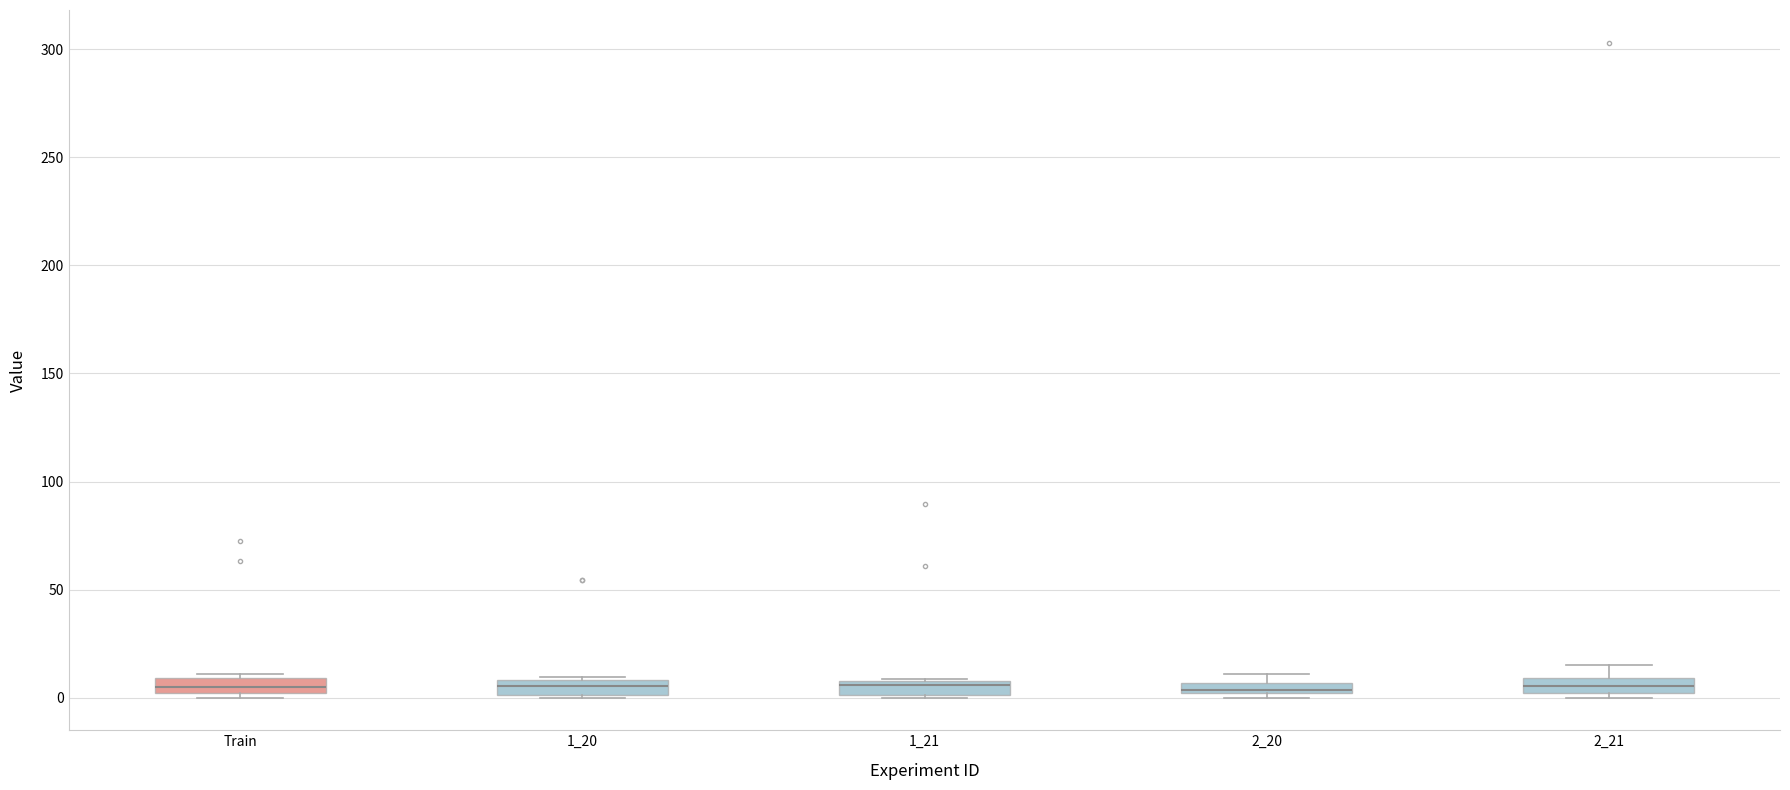

Where is the upper edge of the box for 1_21 on the y-axis? The values are not printed on the chart, so give them approximately, as read against the axis.

5